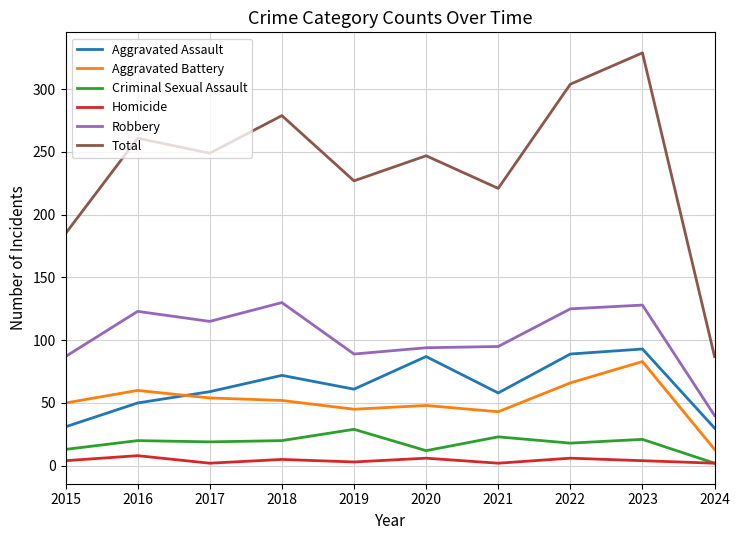

What is the sum of all Aggravated Assault values?

630